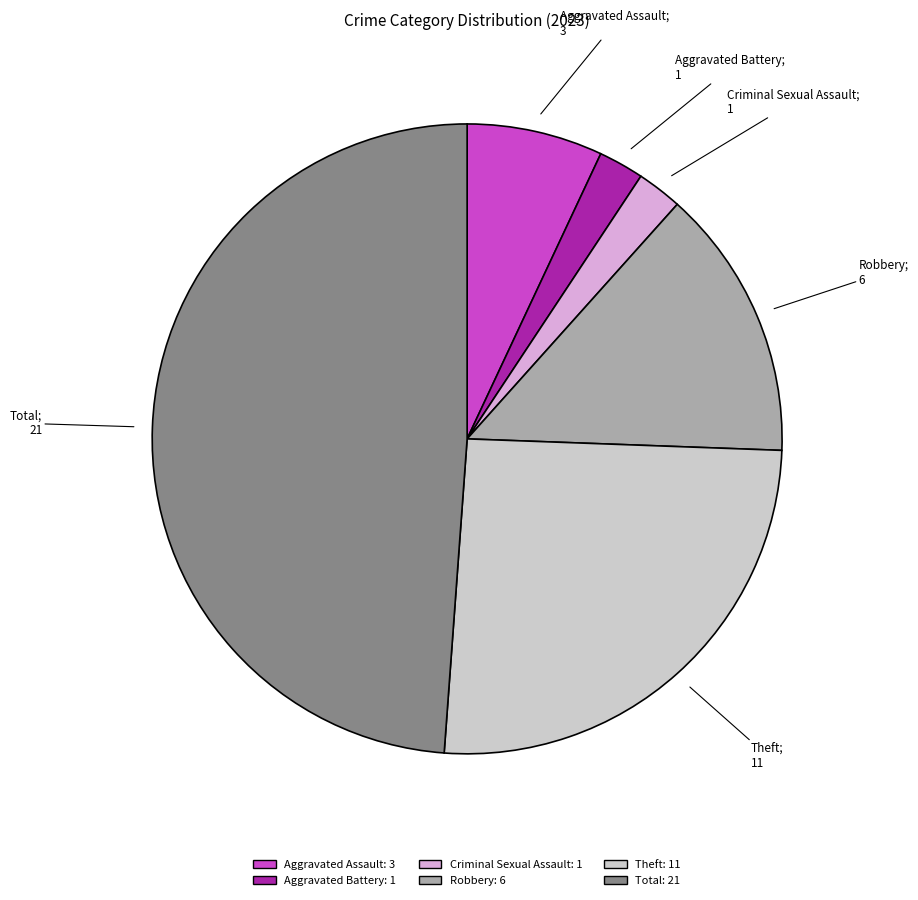

Combined, do Robbery and Aggravated Battery account for over 50%?

No